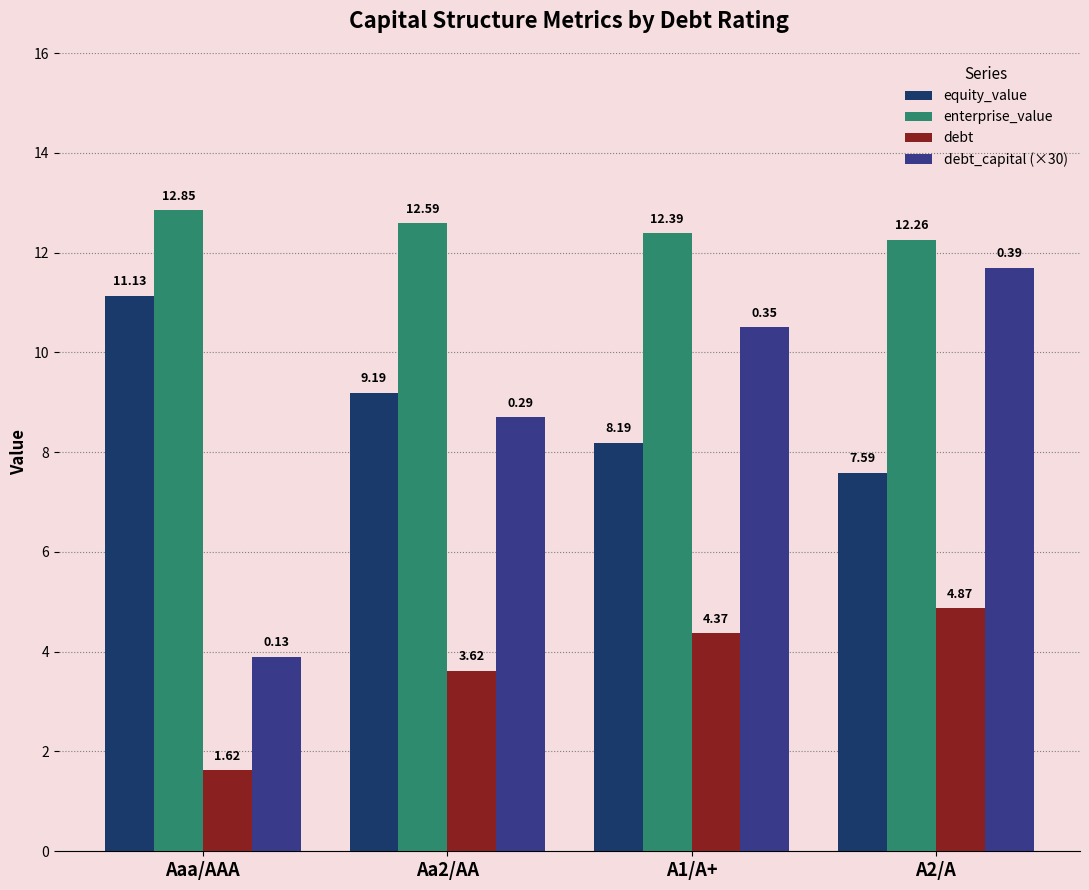

What is the maximum value for equity_value?

11.1